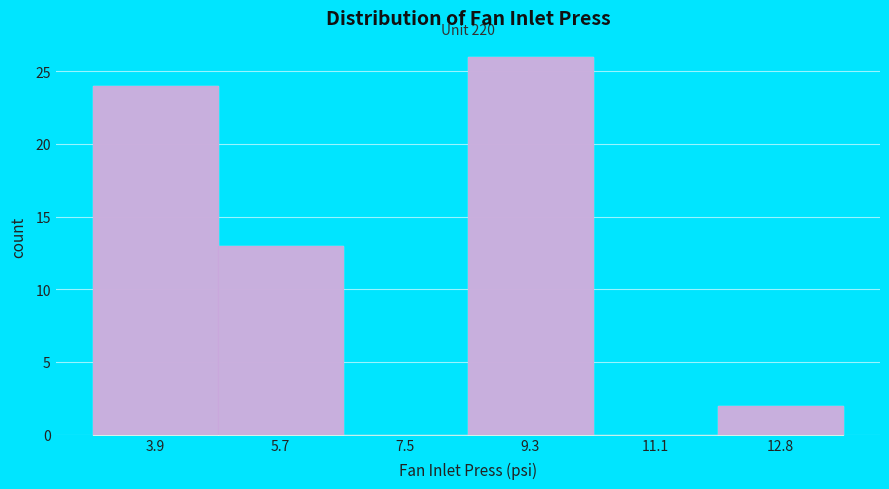

Reading left to right, what are all the values shown in this chart?

3.9=24	5.7=13	7.5=0	9.3=26	11.1=0	12.8=2